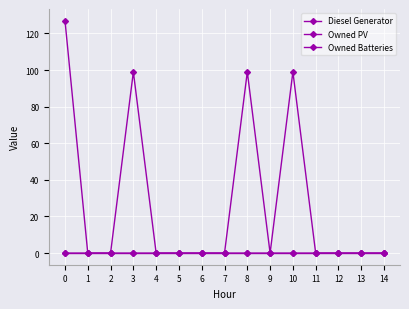

Reading left to right, list all the values displayed in this chart.

Diesel Generator: 0=0	1=0	2=0	3=99	4=0	5=0	6=0	7=0	8=99	9=0	10=99	11=0	12=0	13=0	14=0
Owned PV: 0=127	1=0	2=0	3=0	4=0	5=0	6=0	7=0	8=0	9=0	10=0	11=0	12=0	13=0	14=0
Owned Batteries: 0=0	1=0	2=0	3=0	4=0	5=0	6=0	7=0	8=0	9=0	10=0	11=0	12=0	13=0	14=0